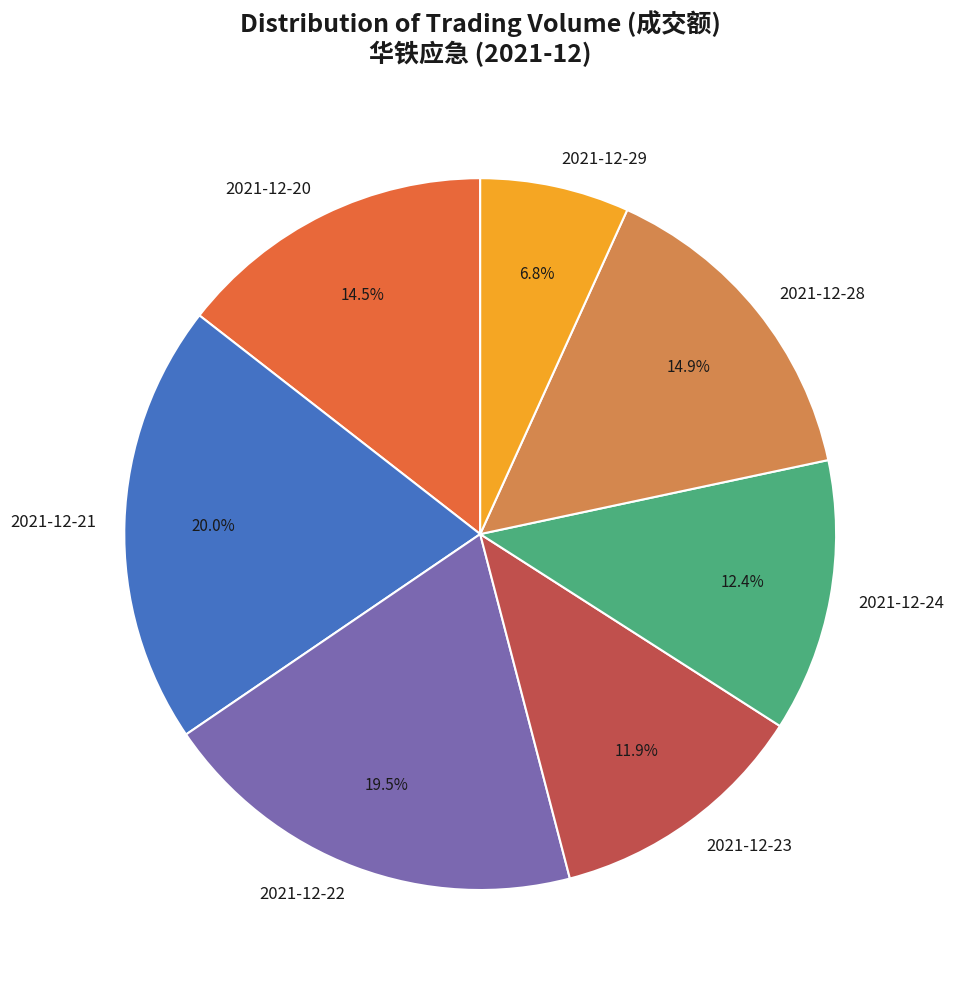

What percentage do 2021-12-24 and 2021-12-28 together represent?

27.3%